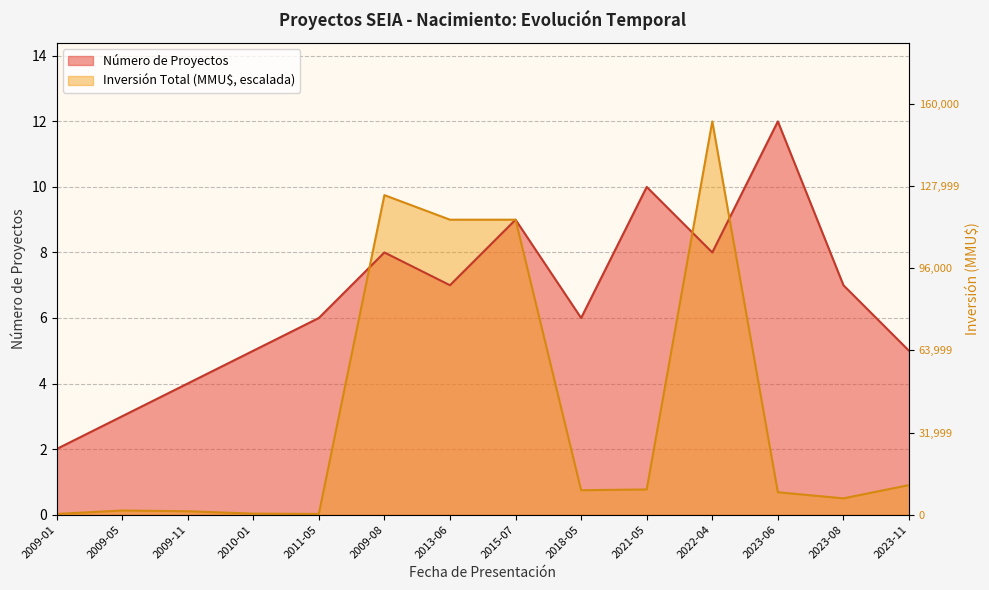

How many lines are shown in the chart?

2